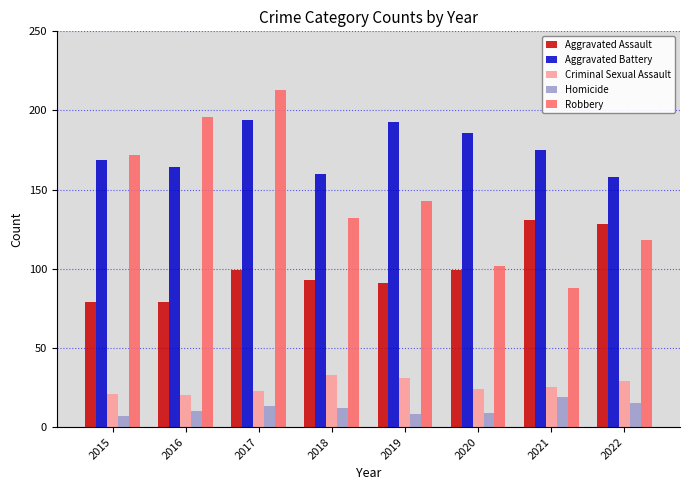

What is the difference between the highest and lowest values at 2018?

148